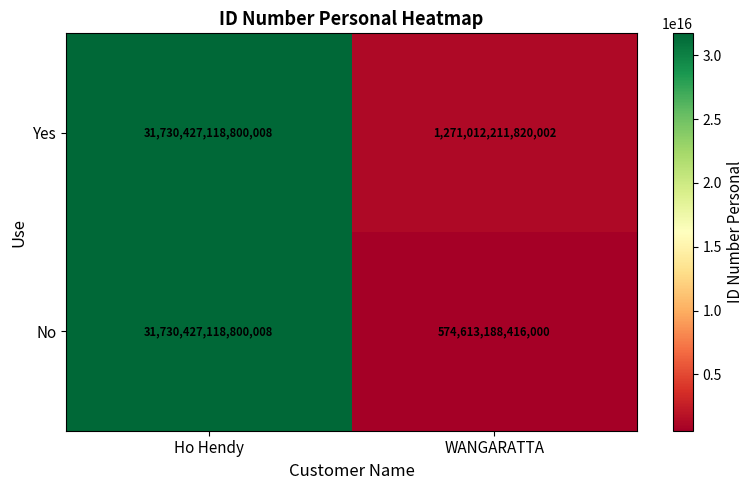

At which category does the chart reach its minimum across all series?

WANGARATTA